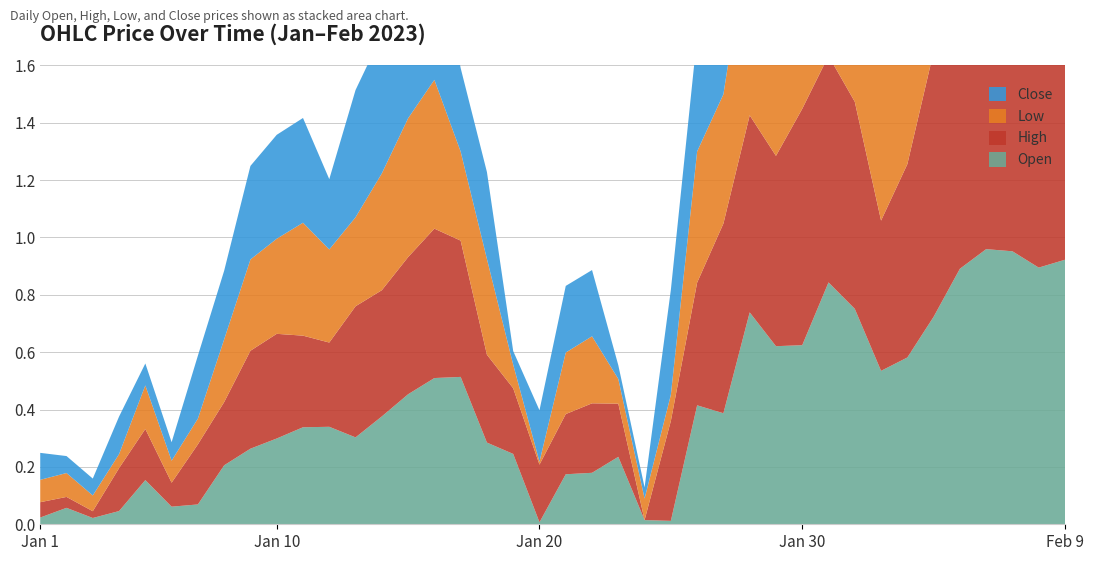

Reading left to right, extract all data points from this chart.

Open: 2023-01=0.0	2023-02=0.1	2023-03=0.0	2023-04=0.0	2023-05=0.2	5=0.1	6=0.1	7=0.2	8=0.3	9=0.3	10=0.3	11=0.3	12=0.3	13=0.4	14=0.5	15=0.5	16=0.5	17=0.3	18=0.2	19=0.0	20=0.2	21=0.2	22=0.2	23=0.0	24=0.0	25=0.4	26=0.4	27=0.7	28=0.6	29=0.6	30=0.8	31=0.8	32=0.5	33=0.6	34=0.7	35=0.9	36=1.0	37=1.0	38=0.9	39=0.9
High: 2023-01=0.1	2023-02=0.0	2023-03=0.0	2023-04=0.1	2023-05=0.2	5=0.1	6=0.2	7=0.2	8=0.3	9=0.4	10=0.3	11=0.3	12=0.5	13=0.4	14=0.5	15=0.5	16=0.5	17=0.3	18=0.2	19=0.2	20=0.2	21=0.2	22=0.2	23=0.0	24=0.3	25=0.4	26=0.7	27=0.7	28=0.7	29=0.8	30=0.8	31=0.7	32=0.5	33=0.7	34=0.9	35=0.9	36=0.9	37=0.9	38=0.9	39=0.9
Low: 2023-01=0.1	2023-02=0.1	2023-03=0.1	2023-04=0.0	2023-05=0.2	5=0.1	6=0.1	7=0.2	8=0.3	9=0.3	10=0.4	11=0.3	12=0.3	13=0.4	14=0.5	15=0.5	16=0.3	17=0.3	18=0.1	19=0.0	20=0.2	21=0.2	22=0.1	23=0.1	24=0.1	25=0.5	26=0.5	27=0.7	28=0.6	29=0.7	30=0.8	31=0.5	32=0.6	33=0.6	34=0.8	35=0.9	36=1.0	37=0.9	38=0.9	39=0.9
Close: 2023-01=0.1	2023-02=0.1	2023-03=0.1	2023-04=0.1	2023-05=0.1	5=0.1	6=0.2	7=0.2	8=0.3	9=0.4	10=0.4	11=0.2	12=0.4	13=0.5	14=0.5	15=0.5	16=0.3	17=0.3	18=0.0	19=0.2	20=0.2	21=0.2	22=0.0	23=0.0	24=0.4	25=0.4	26=0.7	27=0.6	28=0.7	29=0.8	30=0.7	31=0.5	32=0.6	33=0.7	34=0.9	35=1.0	36=1.0	37=0.9	38=0.9	39=0.8